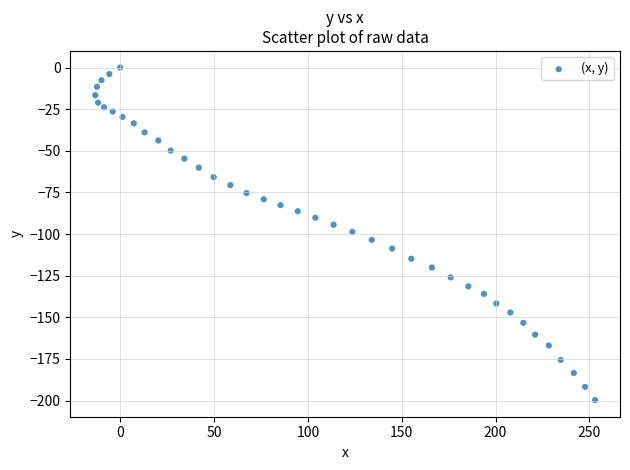

What is the range of Y values (max minus min)?

199.7